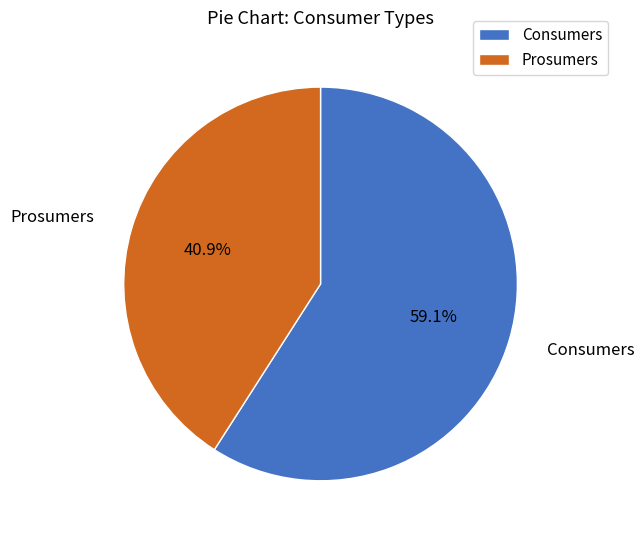

What is the ratio of the value at Consumers to the value at Prosumers?

1.4